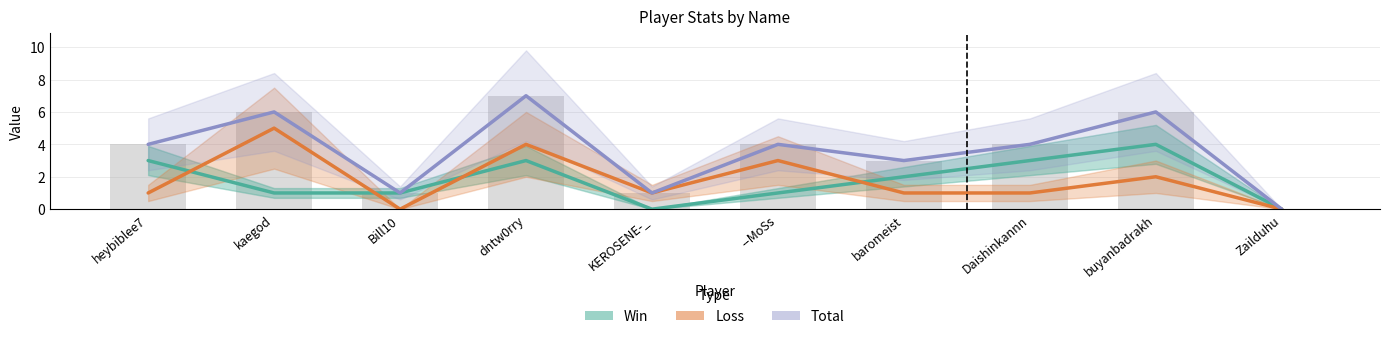

Rank the series by their maximum value, from lowest to highest.

Win, Loss, Total